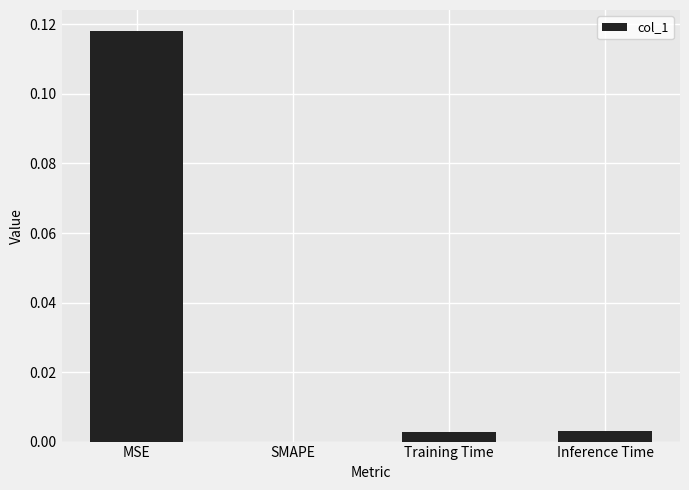

Which category has the highest value across all series?

MSE